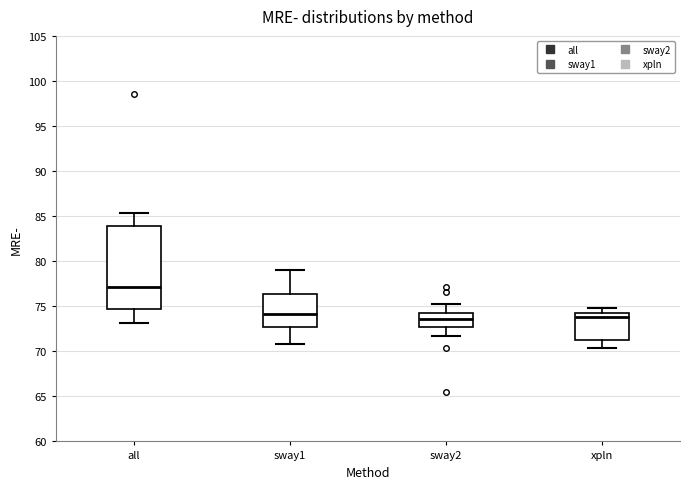

Where does the lower whisker of the box for sway1 end on the y-axis? The values are not printed on the chart, so give them approximately, as read against the axis.

71.0